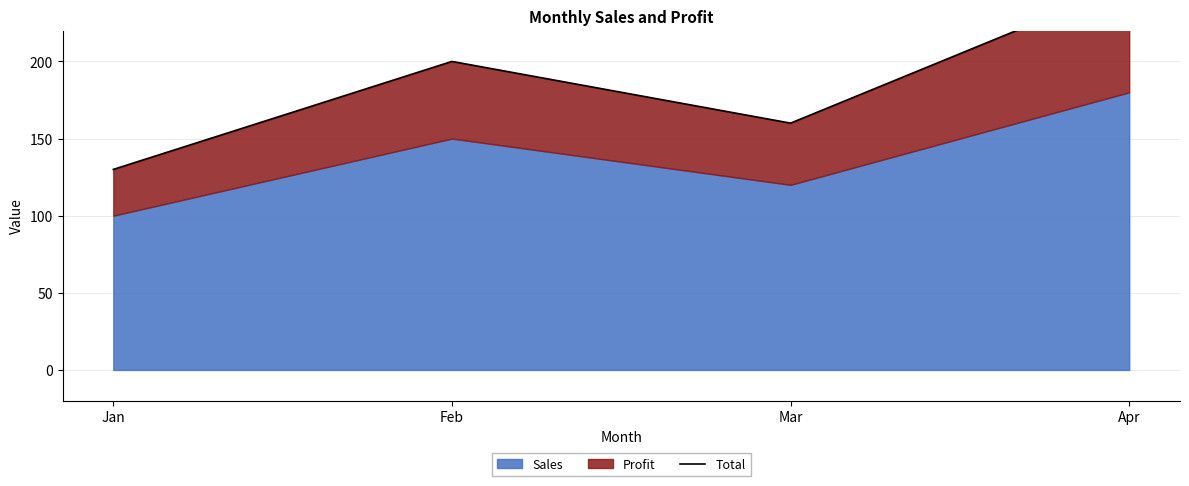

What is the sum of the values at Apr and Feb?

450